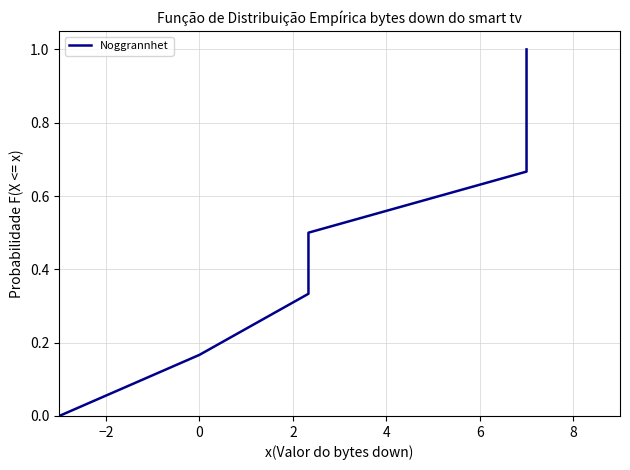

The value at 8 is 1.0. True or false?

True